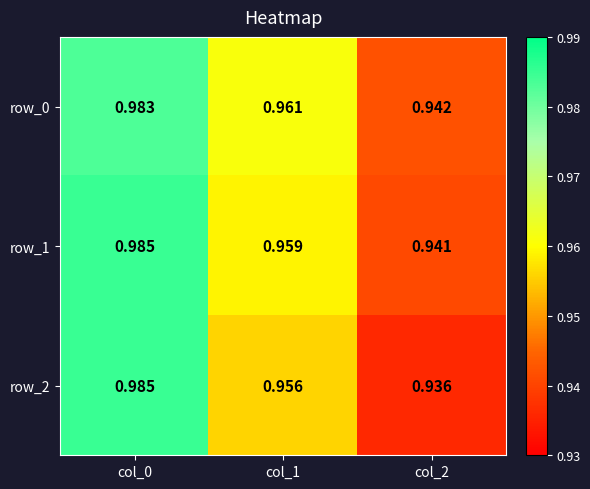

Is the value of row_0 at col_1 greater than the value of row_1 at col_2?

Yes